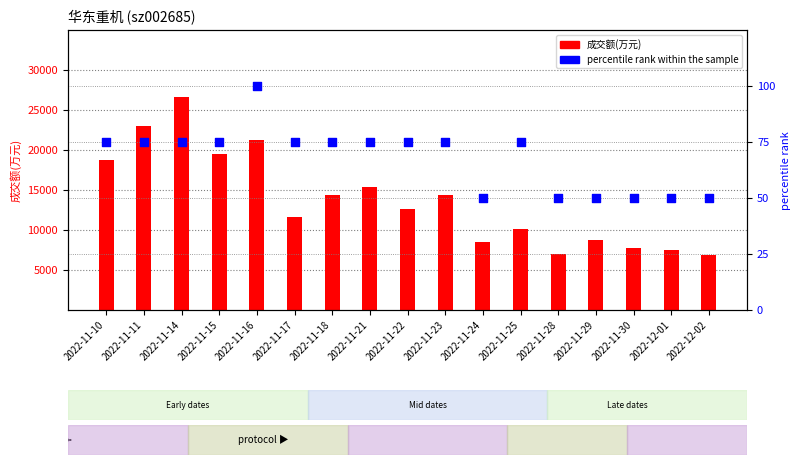

Which series reaches the maximum Y coordinate?

成交额(万元)